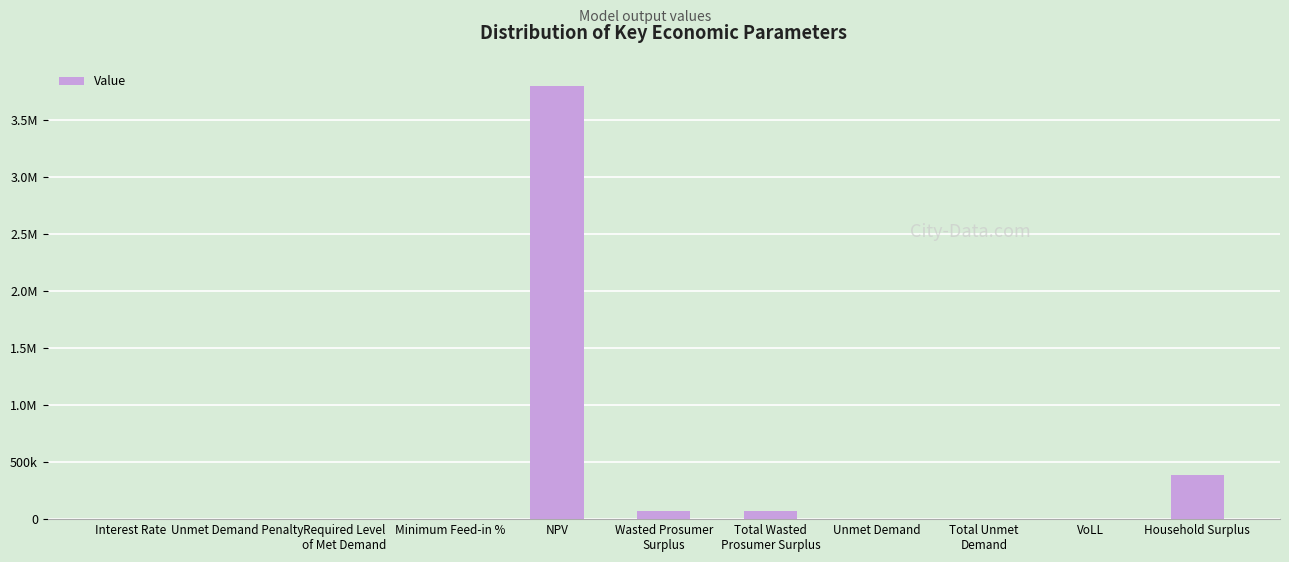

How many data points does each series have?

11